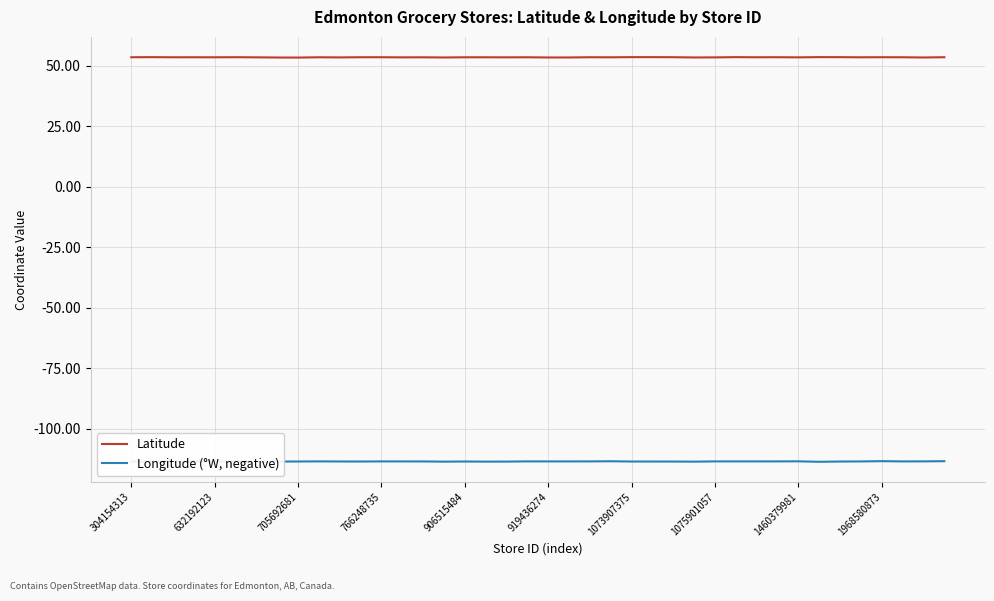

True or false: Longitude (°W, negative) and Latitude cross at least once.

False